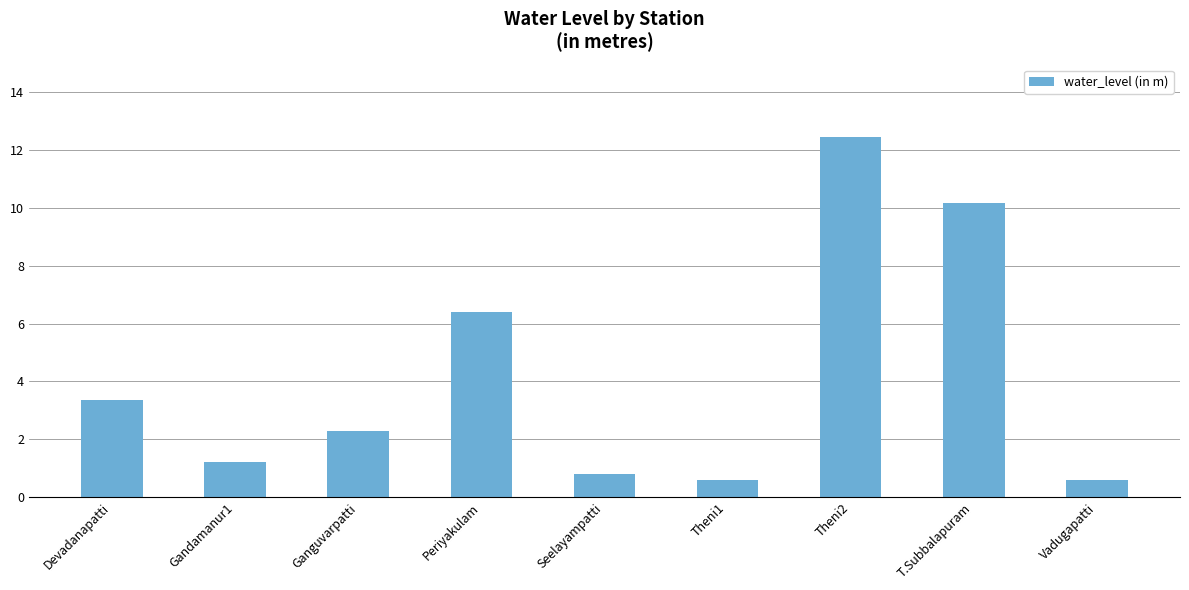

At which label does the data first exceed 2?

Devadanapatti